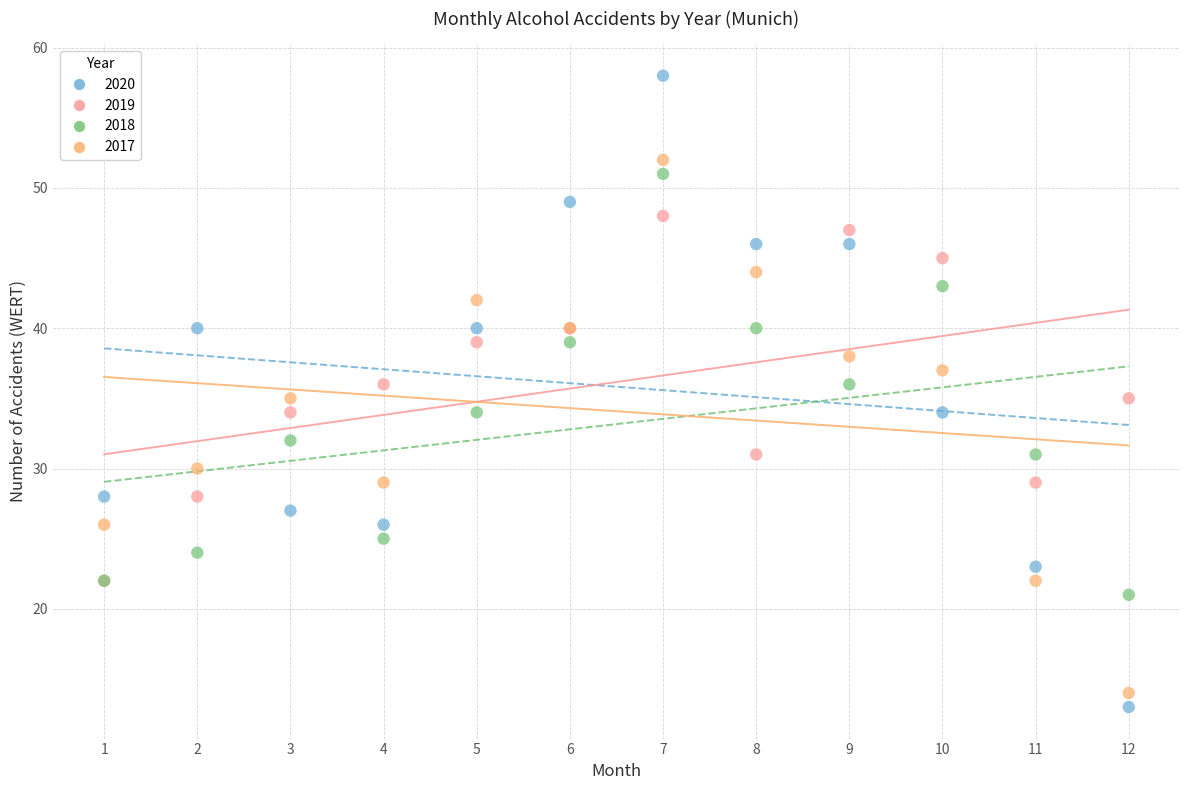

Which series has the widest spread of Y values?

2020